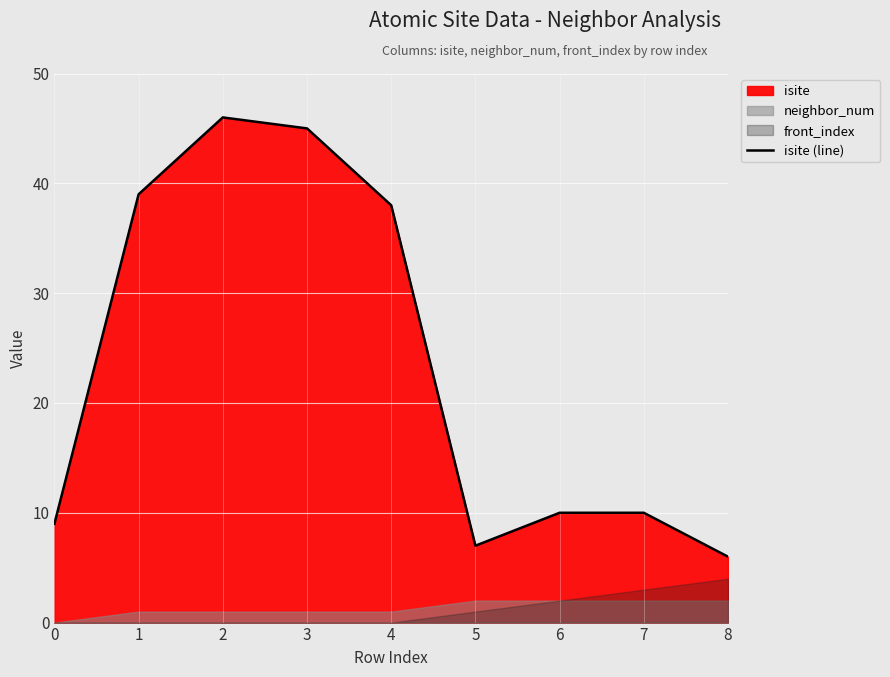

Reading left to right, list all the values displayed in this chart.

9	39	46	45	38	7	10	10	6